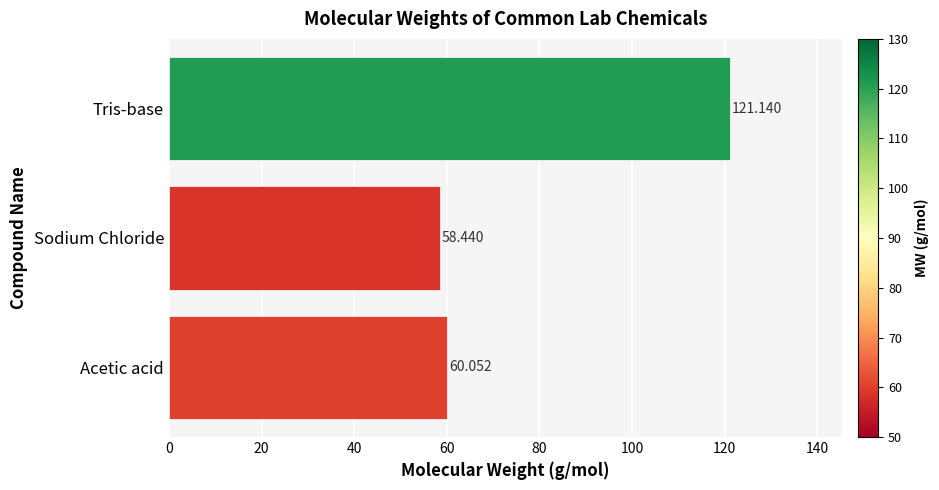

Between Acetic acid and Tris-base, which is larger?

Tris-base